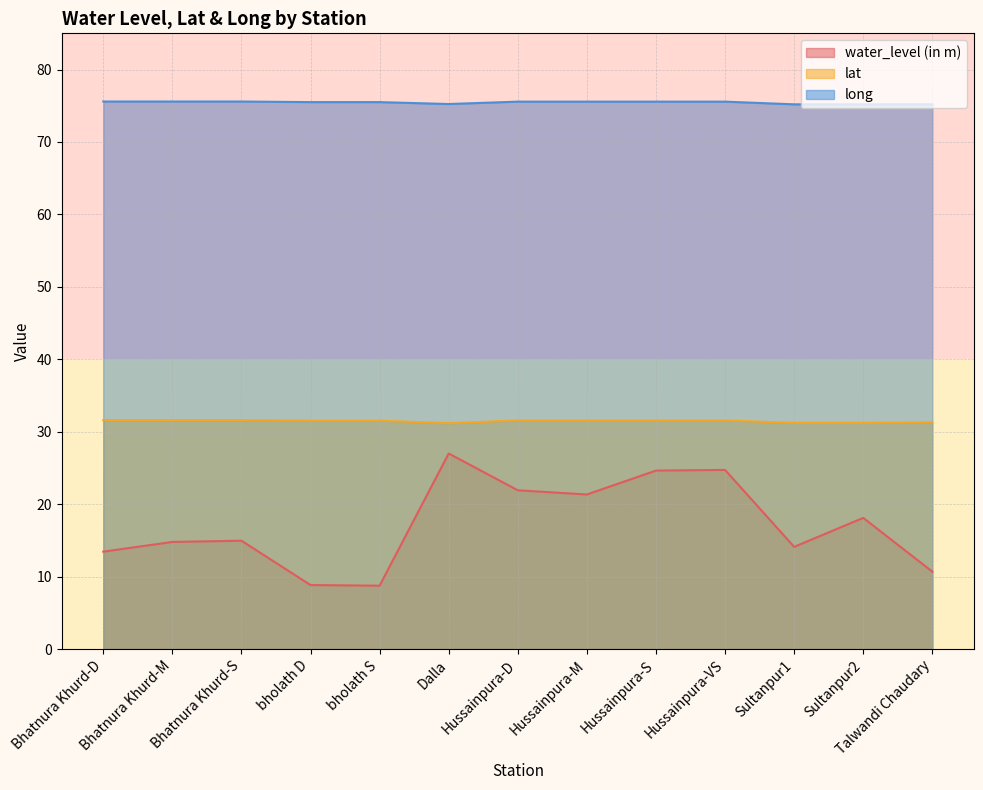

What is the difference between the highest and lowest values at Talwandi Chaudary?

64.5